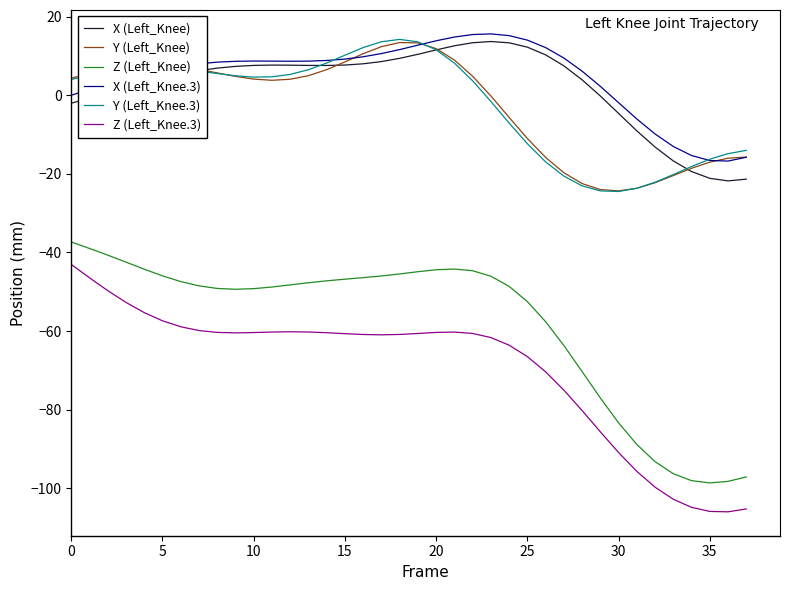

True or false: X (Left_Knee.3) and Z (Left_Knee) intersect in this chart.

False